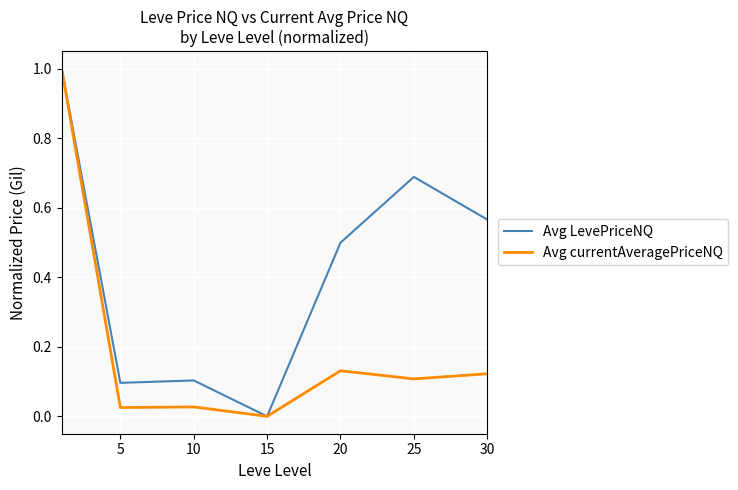

Which series has the largest total across all categories?

Avg LevePriceNQ